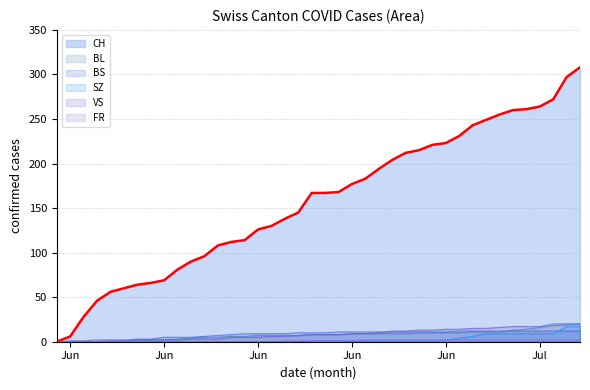

At how many categories does at least one series exceed 63?

34